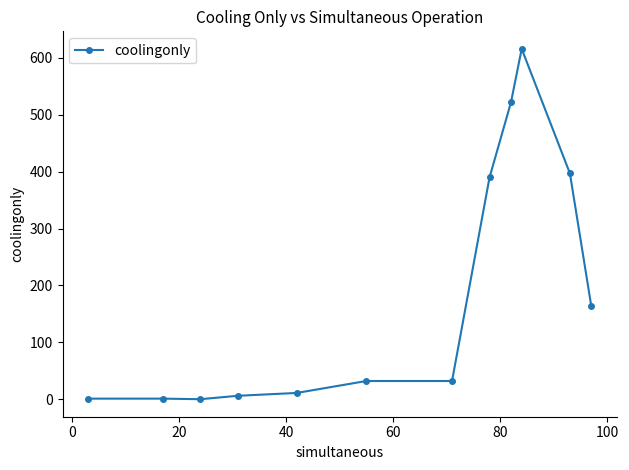

What is the difference between the maximum and minimum values?

616